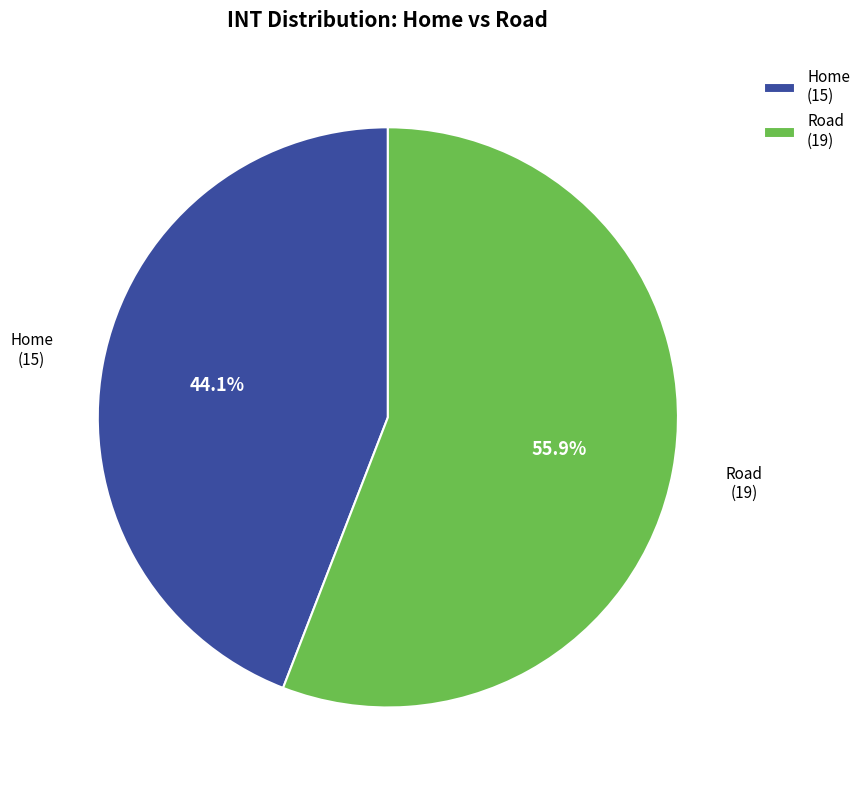

What percentage do Home and Road together represent?

100.0%